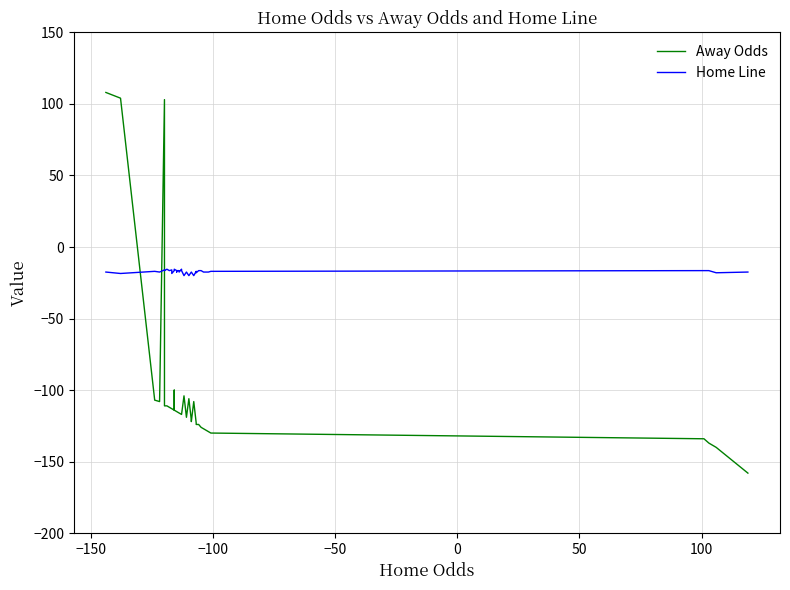

Which series has the largest total across all categories?

Home Line